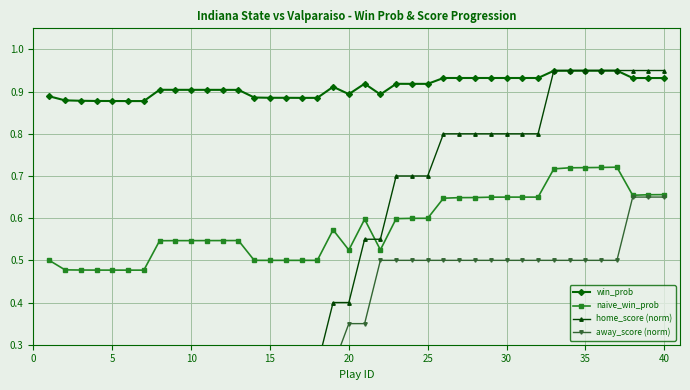

True or false: win_prob has more than 1 points higher than both neighbors.

True